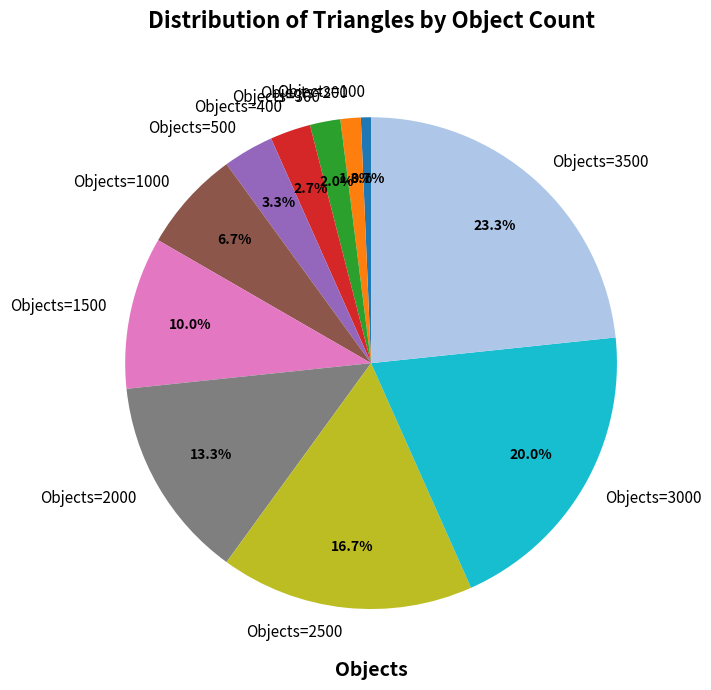

Combined, do Objects=1000 and Objects=2000 account for over 50%?

No